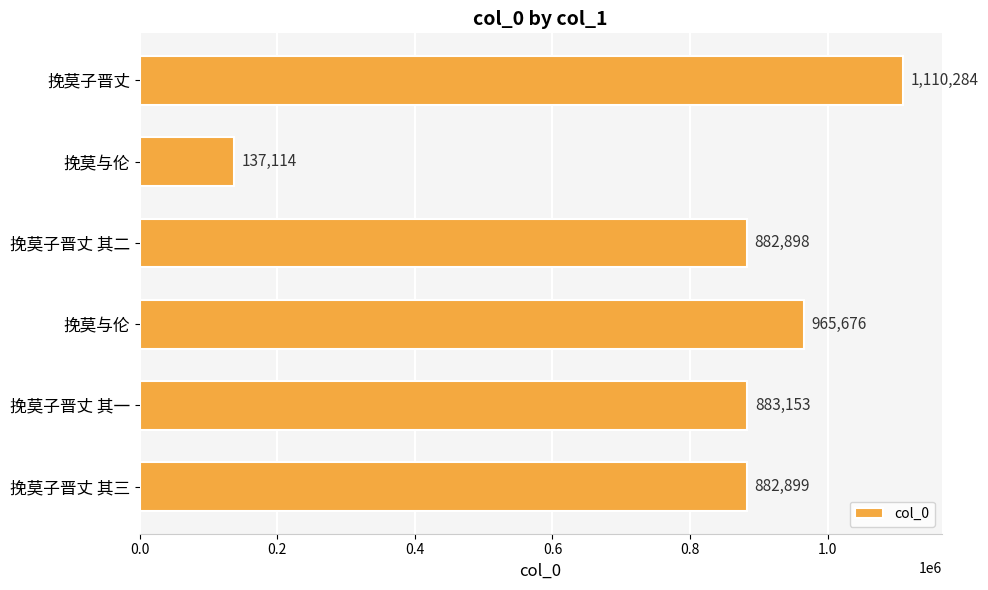

How many data points does each series have?

6